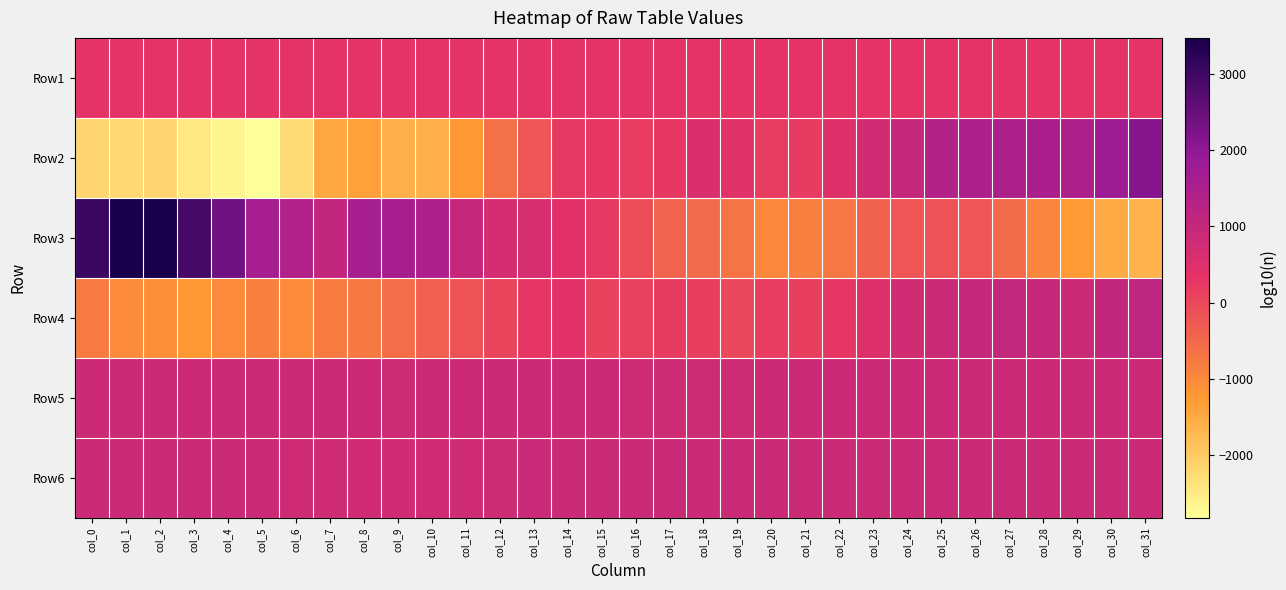

Which has a higher value, col_12 or col_30?

col_30